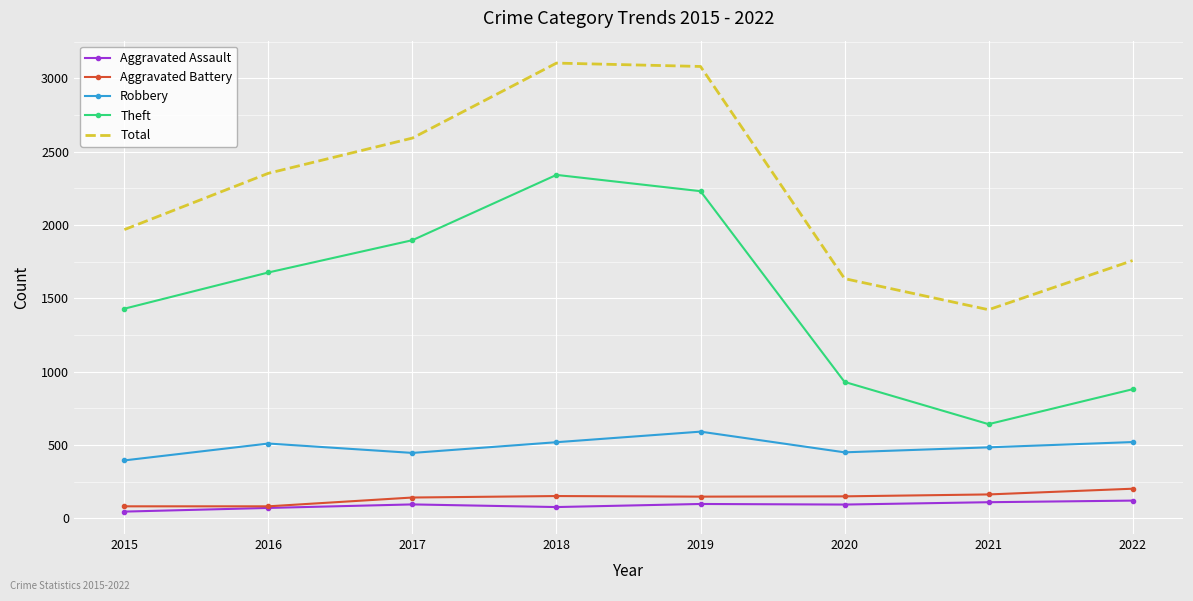

What is the difference between the maximum and second lowest values in the Total series?

1469